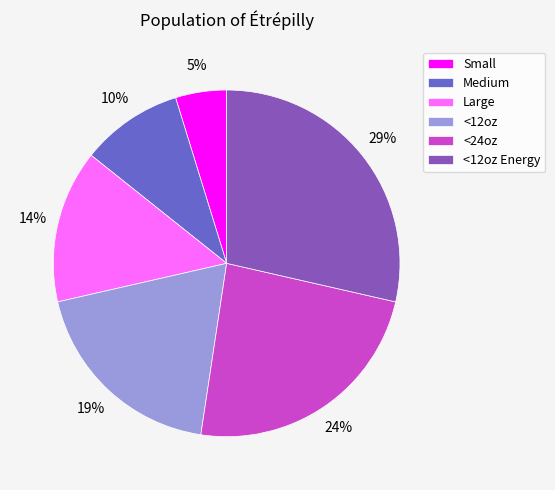

Is <24oz the majority of the pie?

No